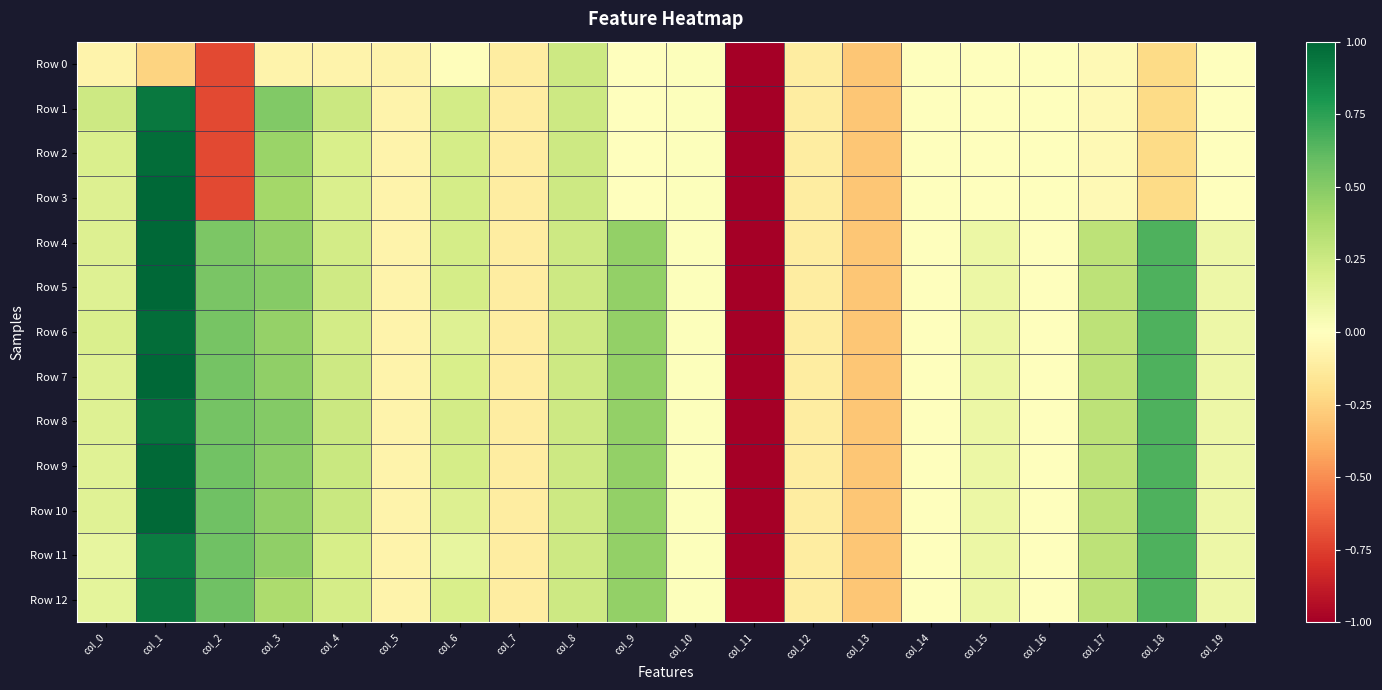

Reading left to right, what are all the values shown in this chart?

Row 0: col_0=-0.1	col_1=-0.2	col_2=-0.7	col_3=-0.1	col_4=-0.1	col_5=-0.1	col_6=-0.0	col_7=-0.1	col_8=0.2	col_9=0.0	col_10=0.0	col_11=-5.1	col_12=-0.1	col_13=-0.3	col_14=-0.0	col_15=-0.0	col_16=-0.0	col_17=-0.0	col_18=-0.2	col_19=-0.0
Row 1: col_0=0.2	col_1=0.9	col_2=-0.7	col_3=0.5	col_4=0.2	col_5=-0.1	col_6=0.2	col_7=-0.1	col_8=0.2	col_9=0.0	col_10=0.0	col_11=-5.1	col_12=-0.1	col_13=-0.3	col_14=-0.0	col_15=-0.0	col_16=-0.0	col_17=-0.0	col_18=-0.2	col_19=-0.0
Row 2: col_0=0.2	col_1=1.0	col_2=-0.7	col_3=0.4	col_4=0.2	col_5=-0.1	col_6=0.2	col_7=-0.1	col_8=0.2	col_9=0.0	col_10=0.0	col_11=-5.1	col_12=-0.1	col_13=-0.3	col_14=-0.0	col_15=-0.0	col_16=-0.0	col_17=-0.0	col_18=-0.2	col_19=-0.0
Row 3: col_0=0.2	col_1=1.0	col_2=-0.7	col_3=0.4	col_4=0.2	col_5=-0.1	col_6=0.2	col_7=-0.1	col_8=0.2	col_9=0.0	col_10=0.0	col_11=-5.1	col_12=-0.1	col_13=-0.3	col_14=-0.0	col_15=-0.0	col_16=-0.0	col_17=-0.0	col_18=-0.2	col_19=-0.0
Row 4: col_0=0.2	col_1=1.0	col_2=0.5	col_3=0.5	col_4=0.2	col_5=-0.1	col_6=0.2	col_7=-0.1	col_8=0.2	col_9=0.5	col_10=0.0	col_11=-5.1	col_12=-0.1	col_13=-0.3	col_14=-0.0	col_15=0.1	col_16=-0.0	col_17=0.3	col_18=0.7	col_19=0.1
Row 5: col_0=0.2	col_1=1.0	col_2=0.5	col_3=0.5	col_4=0.2	col_5=-0.1	col_6=0.2	col_7=-0.1	col_8=0.2	col_9=0.5	col_10=0.0	col_11=-5.1	col_12=-0.1	col_13=-0.3	col_14=-0.0	col_15=0.1	col_16=-0.0	col_17=0.3	col_18=0.7	col_19=0.1
Row 6: col_0=0.2	col_1=1.0	col_2=0.5	col_3=0.4	col_4=0.2	col_5=-0.1	col_6=0.2	col_7=-0.1	col_8=0.2	col_9=0.5	col_10=0.0	col_11=-5.1	col_12=-0.1	col_13=-0.3	col_14=-0.0	col_15=0.1	col_16=-0.0	col_17=0.3	col_18=0.7	col_19=0.1
Row 7: col_0=0.2	col_1=1.0	col_2=0.5	col_3=0.5	col_4=0.2	col_5=-0.1	col_6=0.2	col_7=-0.1	col_8=0.2	col_9=0.5	col_10=0.0	col_11=-5.1	col_12=-0.1	col_13=-0.3	col_14=-0.0	col_15=0.1	col_16=-0.0	col_17=0.3	col_18=0.7	col_19=0.1
Row 8: col_0=0.2	col_1=1.0	col_2=0.6	col_3=0.5	col_4=0.3	col_5=-0.1	col_6=0.2	col_7=-0.1	col_8=0.2	col_9=0.5	col_10=0.0	col_11=-5.1	col_12=-0.1	col_13=-0.3	col_14=-0.0	col_15=0.1	col_16=-0.0	col_17=0.3	col_18=0.7	col_19=0.1
Row 9: col_0=0.2	col_1=1.0	col_2=0.6	col_3=0.5	col_4=0.3	col_5=-0.1	col_6=0.2	col_7=-0.1	col_8=0.2	col_9=0.5	col_10=0.0	col_11=-5.1	col_12=-0.1	col_13=-0.3	col_14=-0.0	col_15=0.1	col_16=-0.0	col_17=0.3	col_18=0.7	col_19=0.1
Row 10: col_0=0.2	col_1=1.0	col_2=0.6	col_3=0.5	col_4=0.3	col_5=-0.1	col_6=0.2	col_7=-0.1	col_8=0.2	col_9=0.5	col_10=0.0	col_11=-5.1	col_12=-0.1	col_13=-0.3	col_14=-0.0	col_15=0.1	col_16=-0.0	col_17=0.3	col_18=0.7	col_19=0.1
Row 11: col_0=0.1	col_1=0.9	col_2=0.6	col_3=0.5	col_4=0.2	col_5=-0.1	col_6=0.1	col_7=-0.1	col_8=0.2	col_9=0.5	col_10=0.0	col_11=-5.1	col_12=-0.1	col_13=-0.3	col_14=-0.0	col_15=0.1	col_16=-0.0	col_17=0.3	col_18=0.7	col_19=0.1
Row 12: col_0=0.1	col_1=0.9	col_2=0.6	col_3=0.4	col_4=0.2	col_5=-0.1	col_6=0.2	col_7=-0.1	col_8=0.2	col_9=0.5	col_10=0.0	col_11=-5.1	col_12=-0.1	col_13=-0.3	col_14=-0.0	col_15=0.1	col_16=-0.0	col_17=0.3	col_18=0.7	col_19=0.1